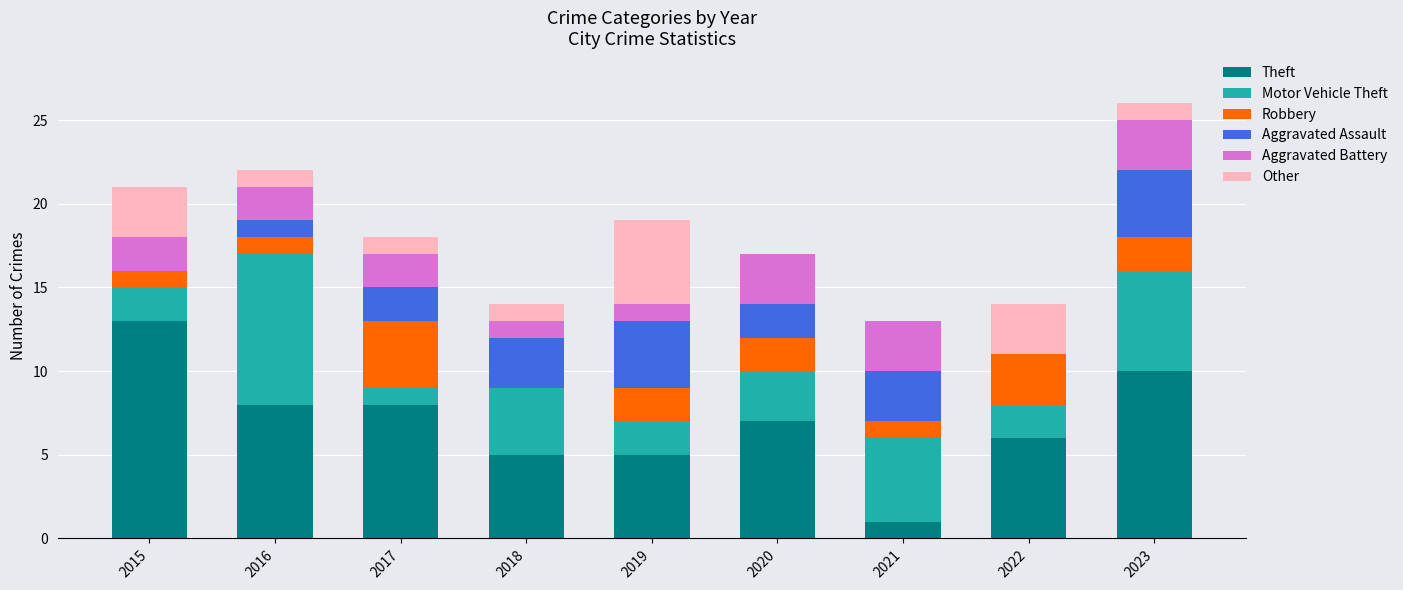

What is the total value across all series at 2022?

14